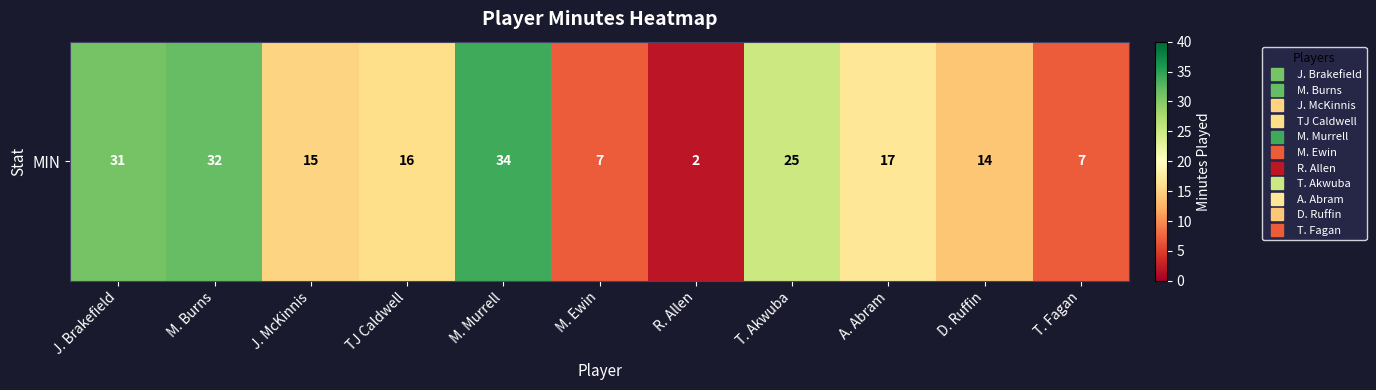

What is the sum of all values?

200